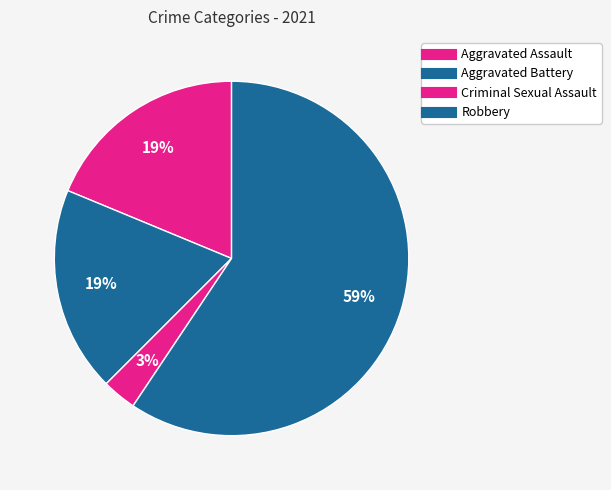

Do Criminal Sexual Assault and Aggravated Battery together represent more than half of the pie?

No